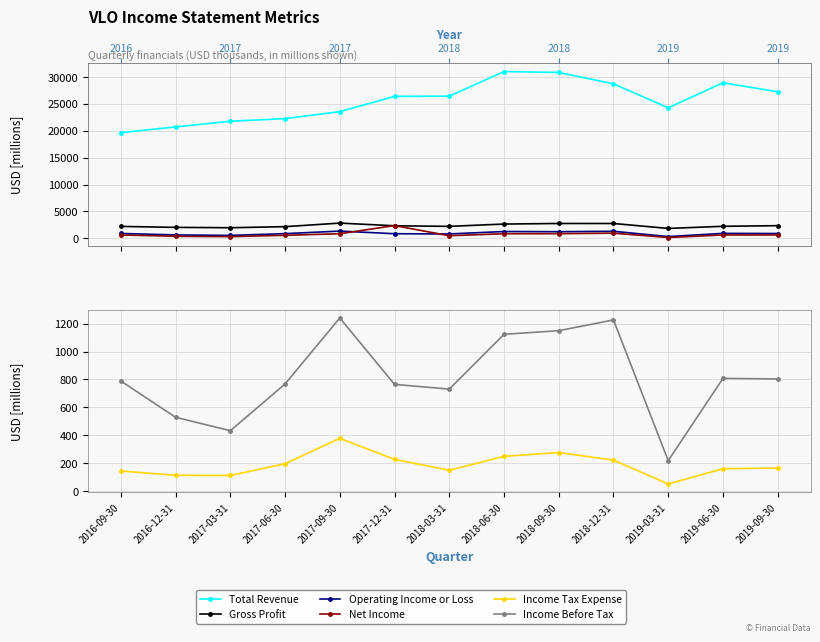

What is the total value across all series at 2018-06-30?

37128